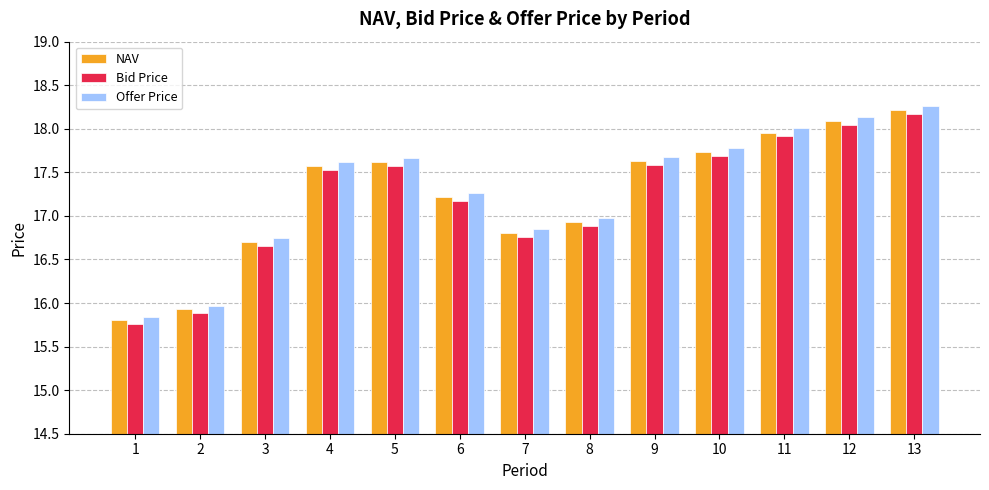

How many data points in NAV are less than 17?

5